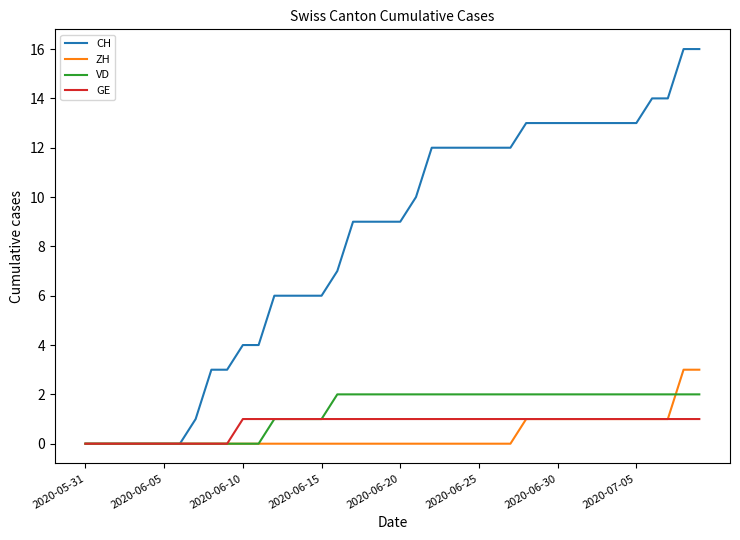

What is the greatest value displayed?

16